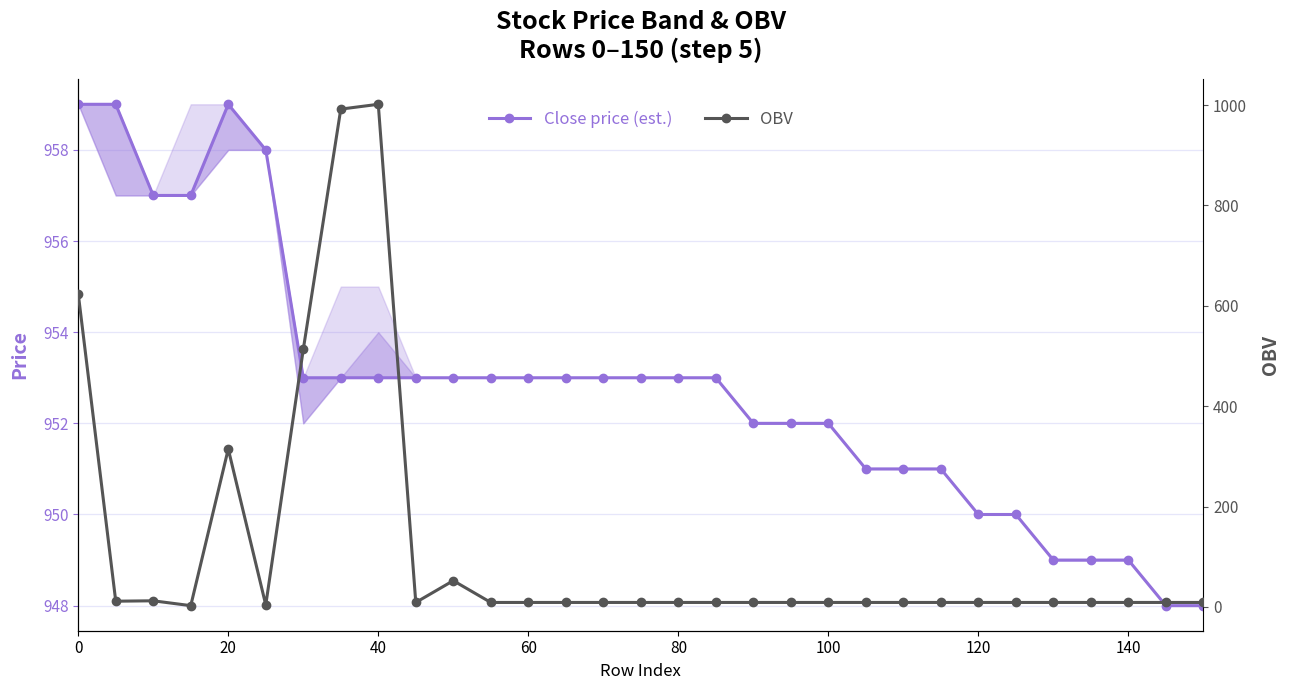

What is the difference between the maximum and minimum values in the Close price (est.) series?

11.0